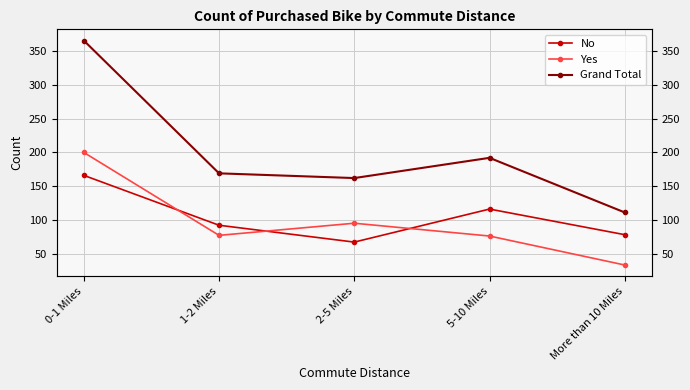

At which label does Yes first exceed 77?

0-1 Miles